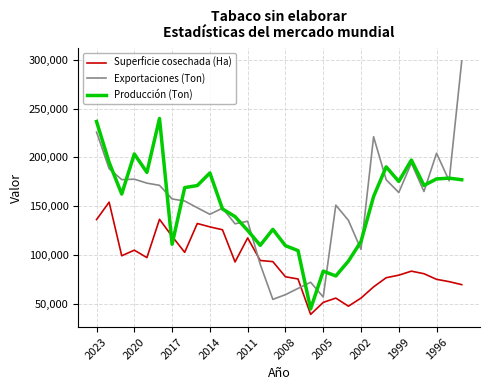

True or false: Producción (Ton) and Superficie cosechada (Ha) cross at least once.

True